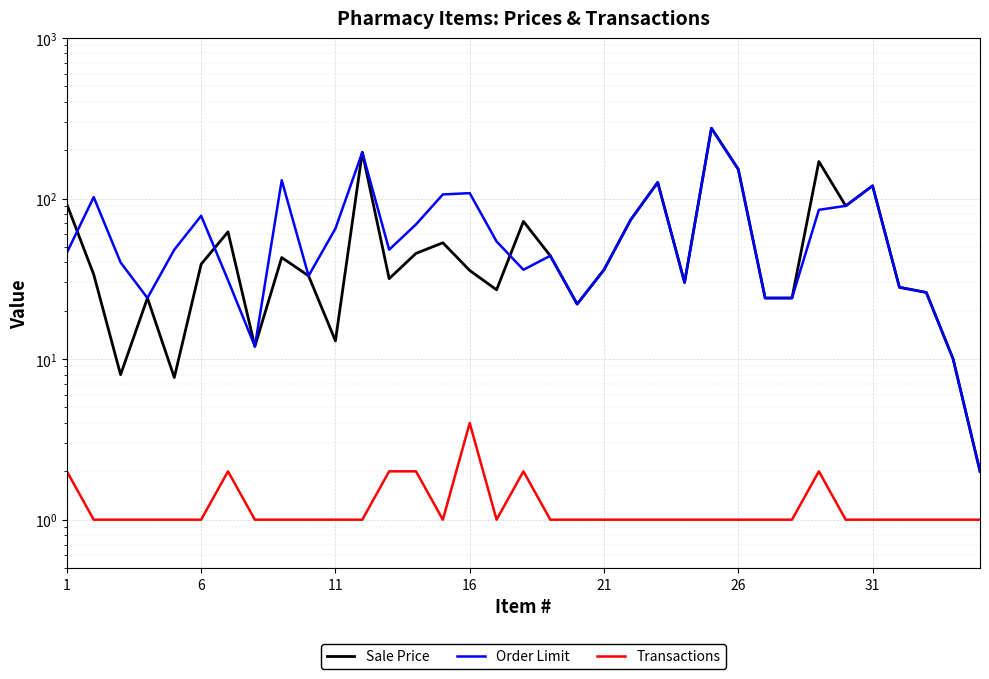

At 6, list the series in order from largest to smallest.

Order Limit, Sale Price, Transactions